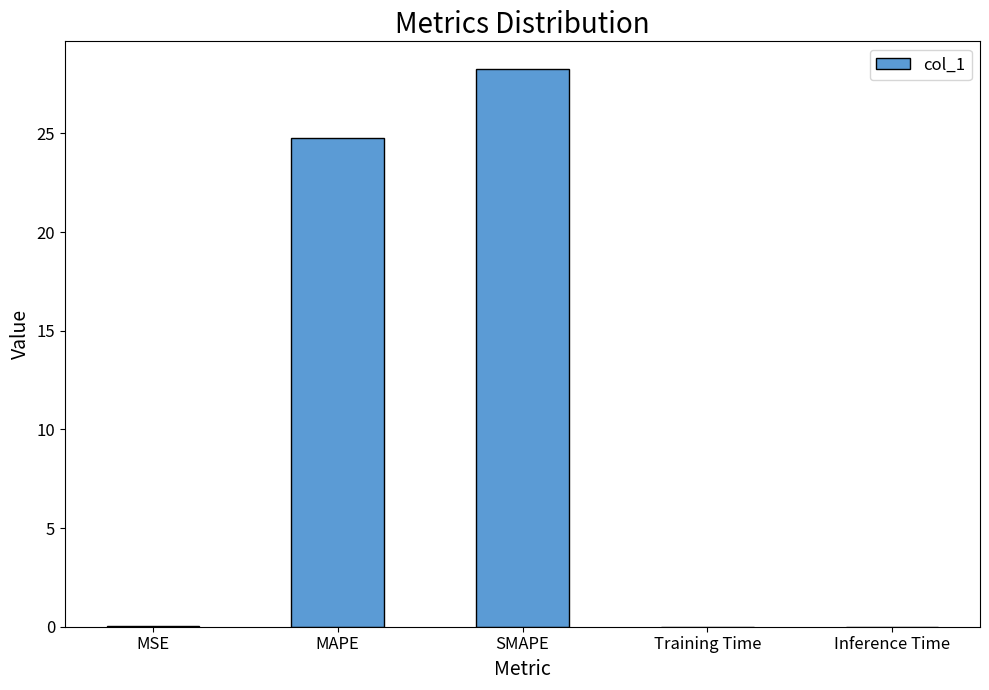

True or false: the data shows 0.0 at Training Time.

True